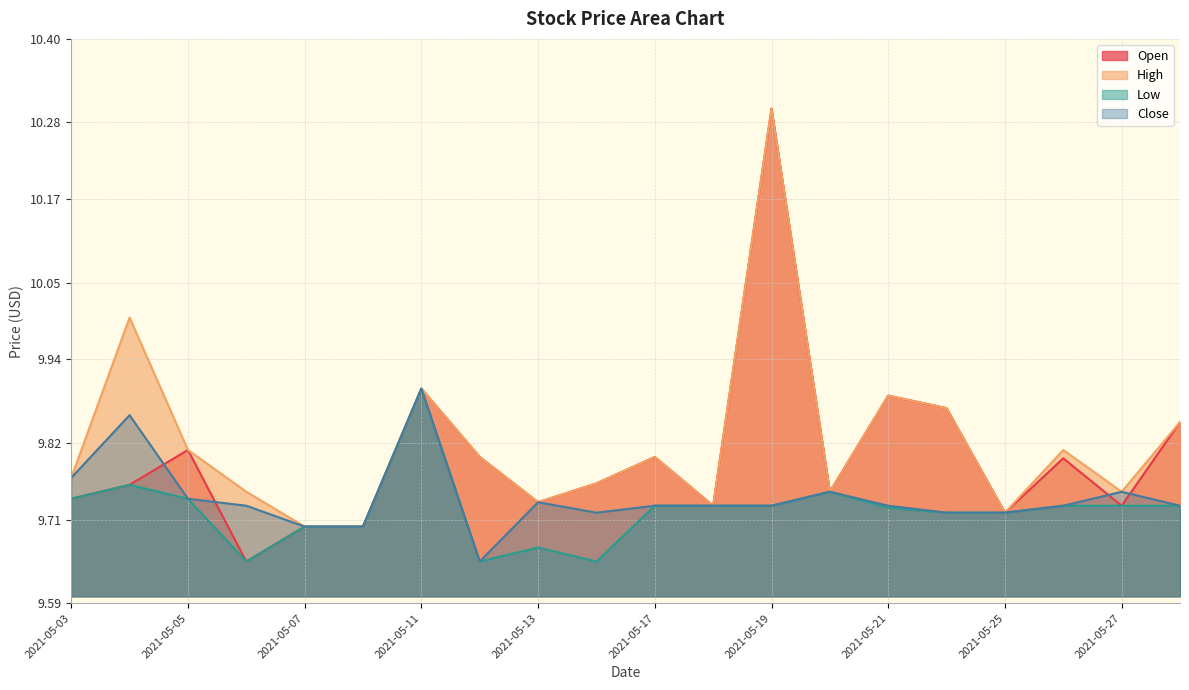

Which series has the largest range (max minus min)?

Open